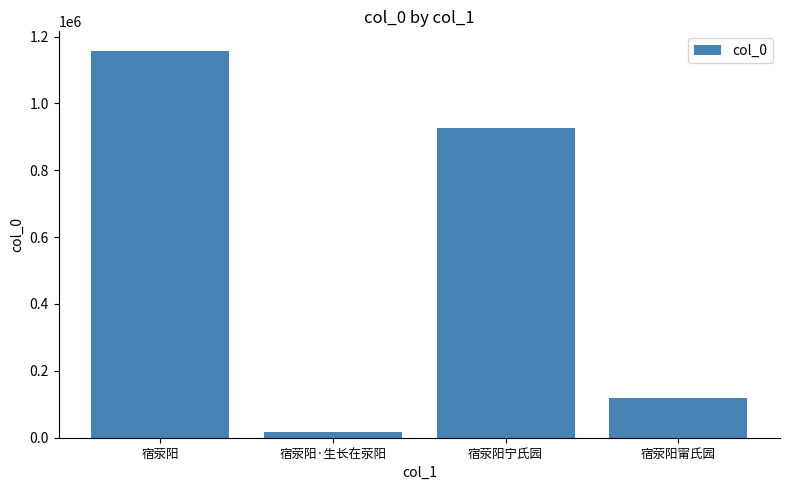

Rank the categories by value from highest to lowest.

宿荥阳, 宿荥阳宁氏园, 宿荥阳甯氏园, 宿荥阳·生长在荥阳